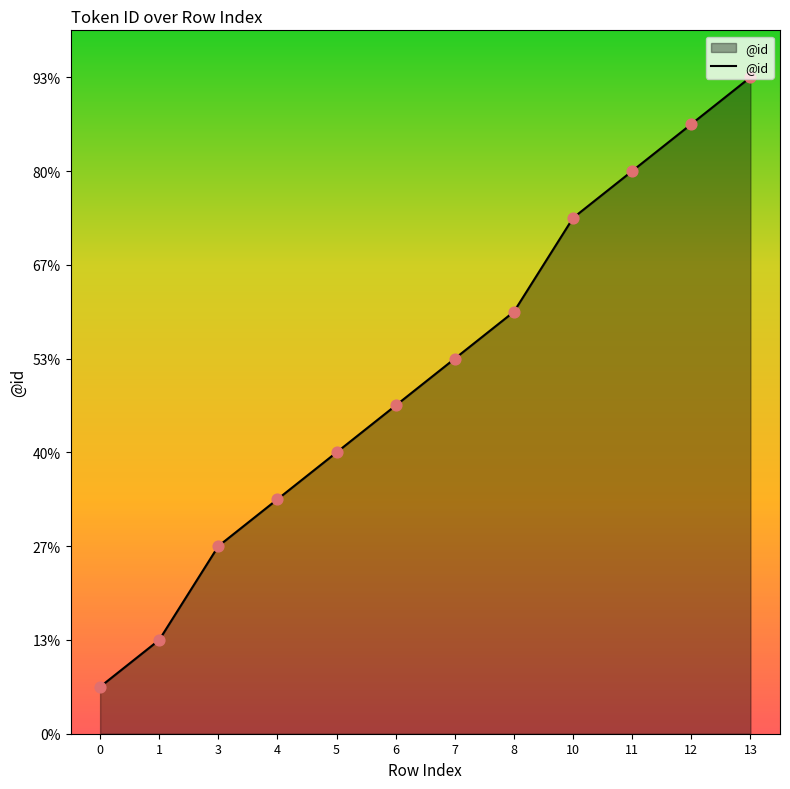

Which has a higher value, 7 or 0?

7